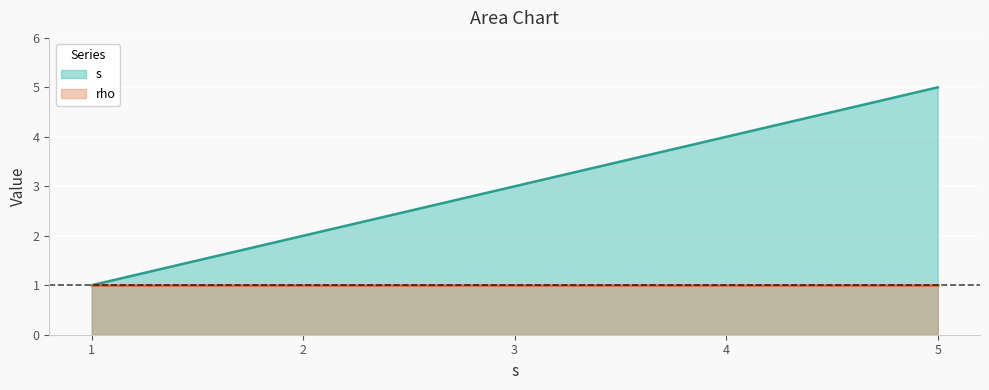

What is the smallest value displayed?

1